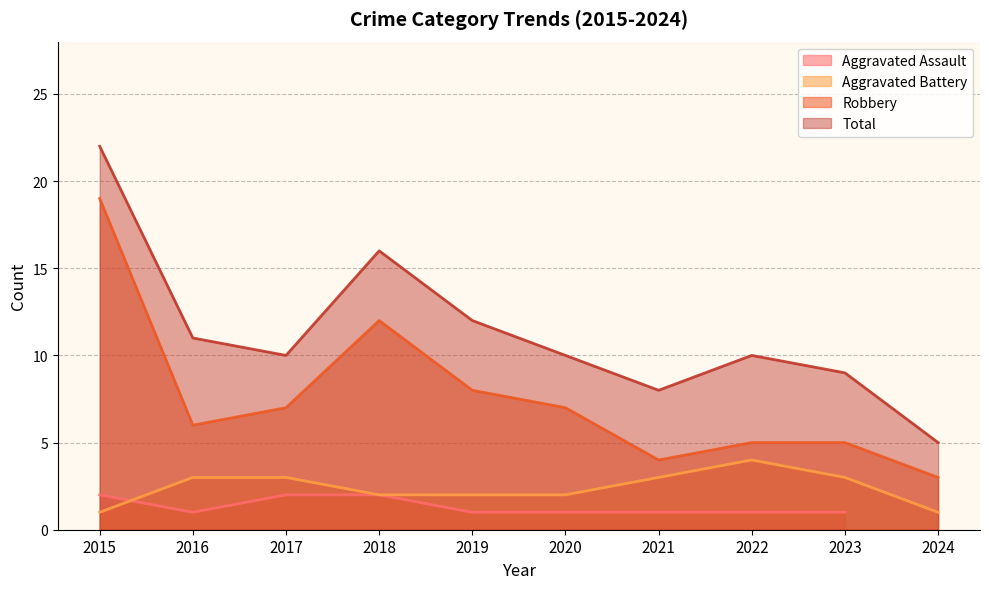

True or false: Aggravated Battery and Robbery intersect in this chart.

False